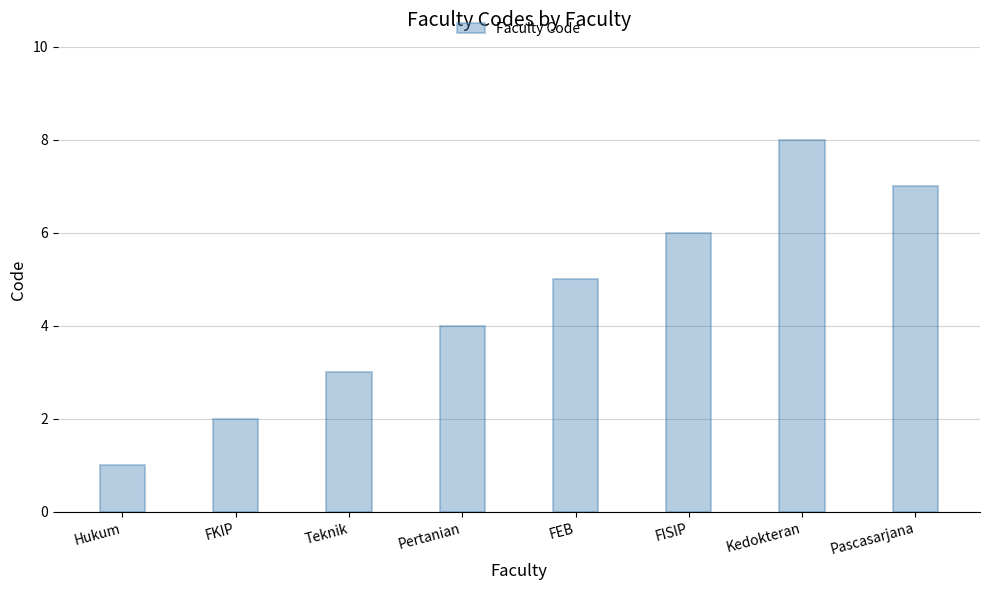

The chart shows a value of 6 at FISIP. True or false?

True